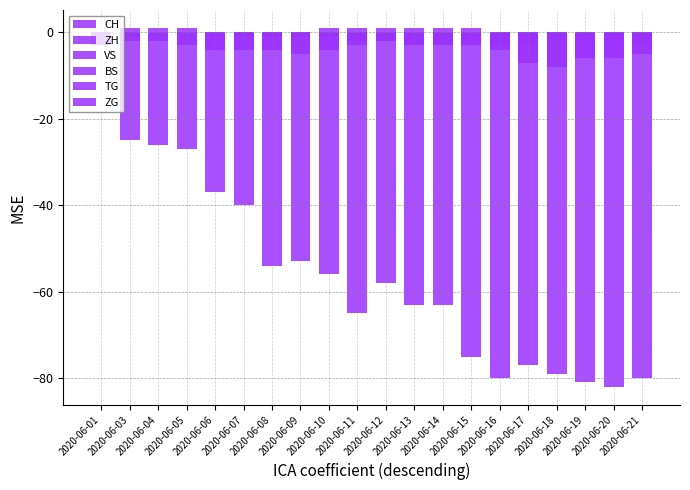

Which series changed the most between 2020-06-14 and 2020-06-16?

CH